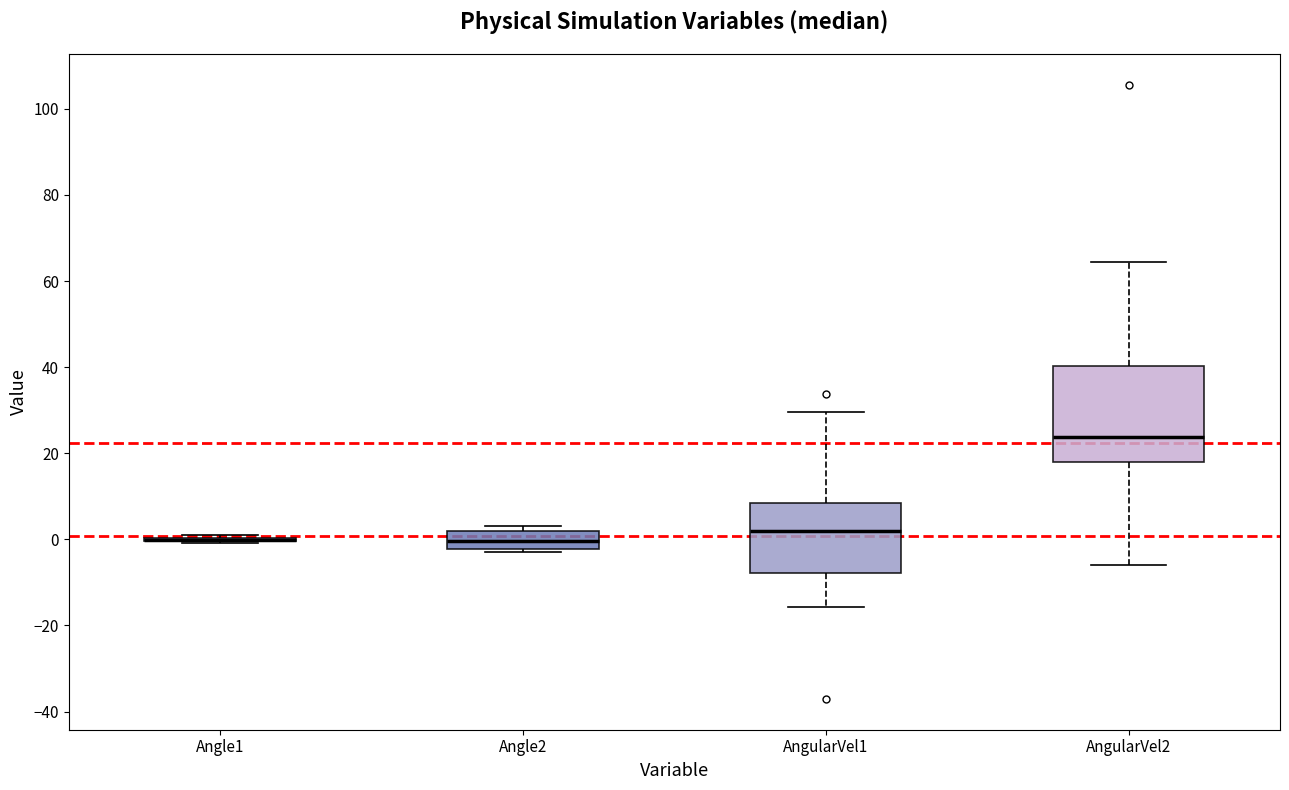

Which box is the tallest, from its lower edge to its upper edge?

AngularVel2